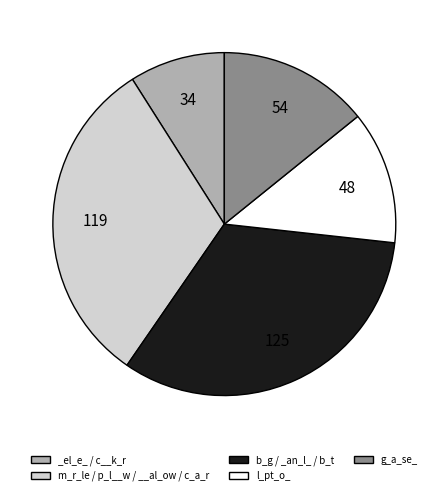

Is there any slice that represents more than half of the pie?

No